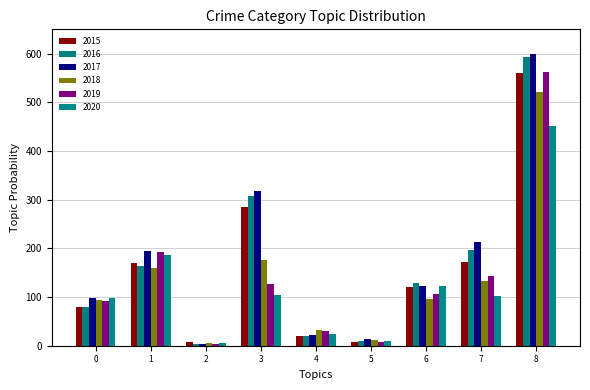

How many distinct data groups are displayed?

6